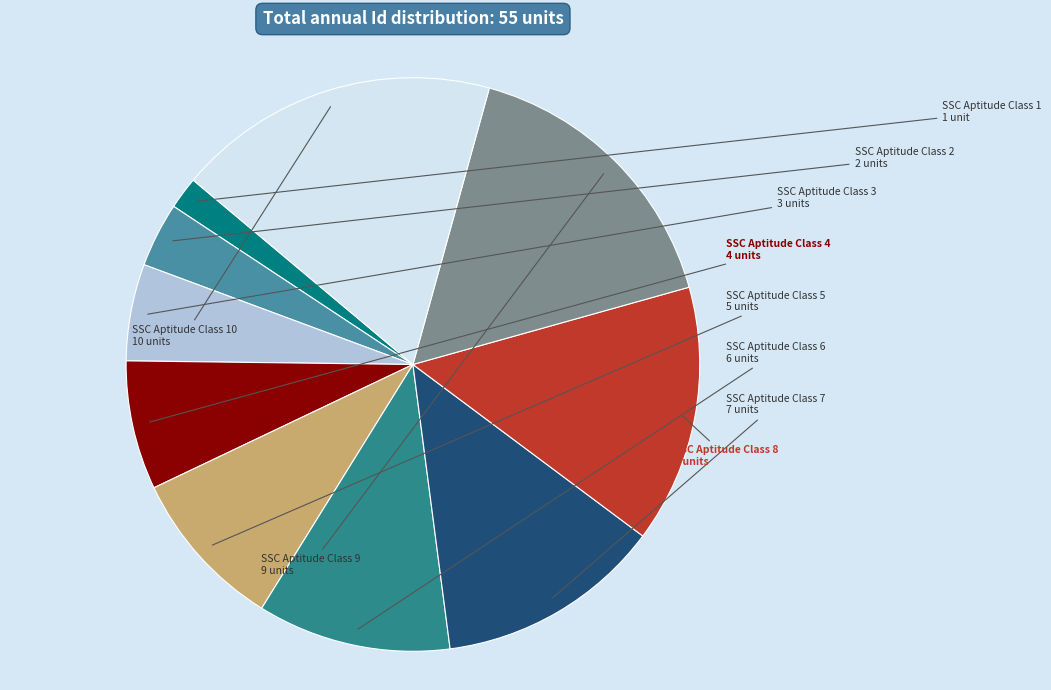

How many slices are in this pie chart?

10